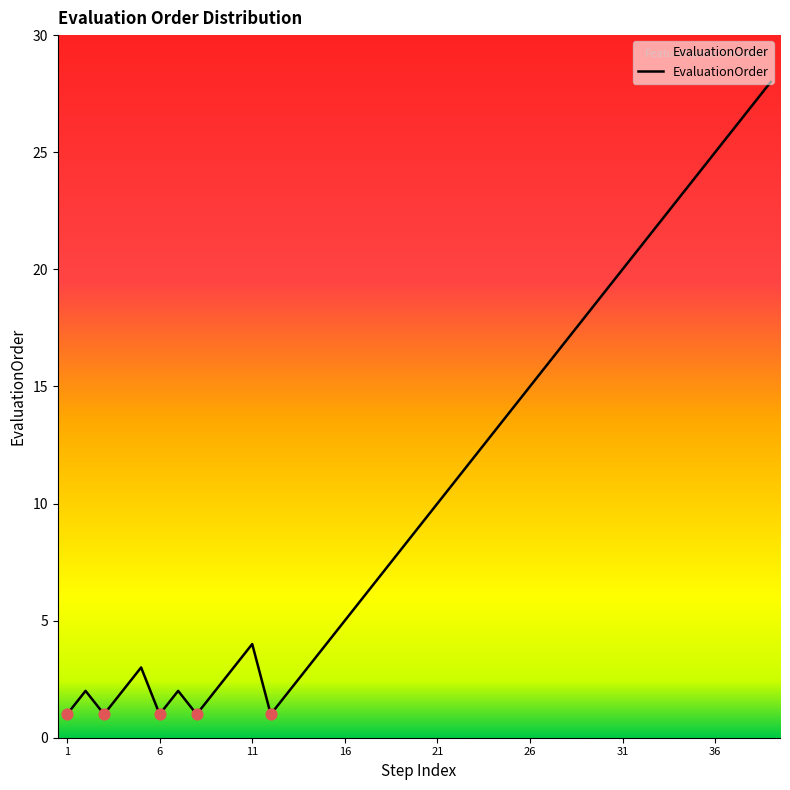

What is the difference between the maximum and minimum values?

27